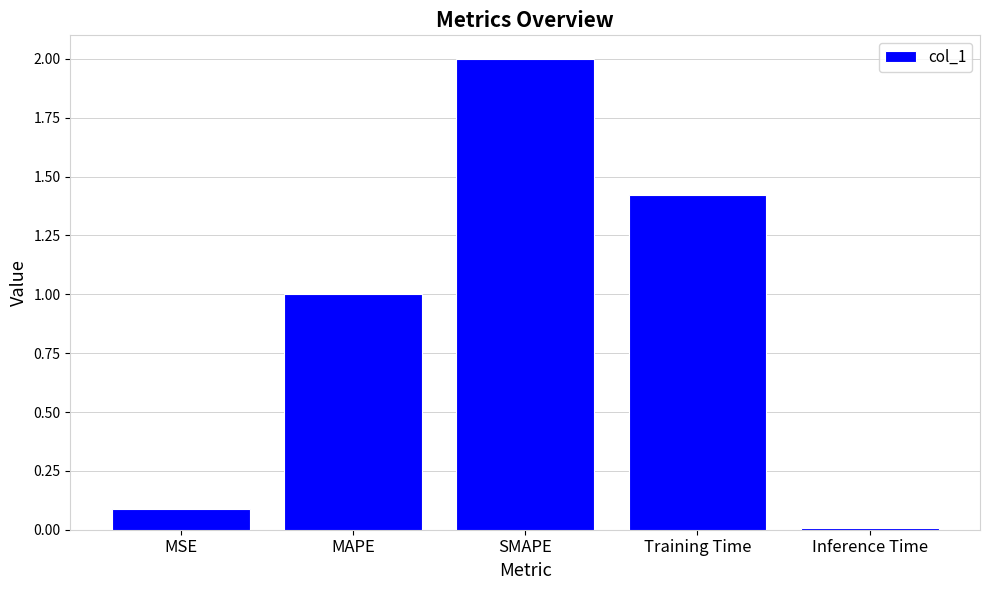

List the labels in order of value, largest first.

SMAPE, Training Time, MAPE, MSE, Inference Time